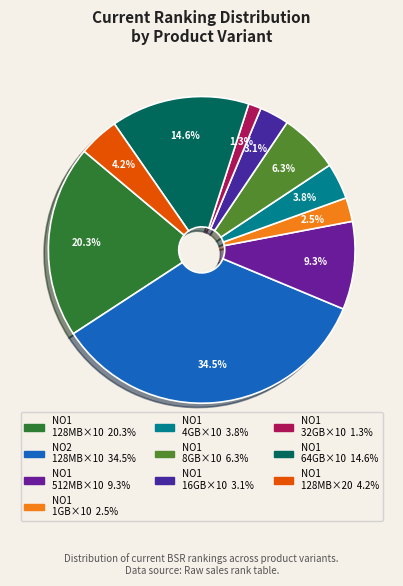

How many segments does this pie chart have?

10